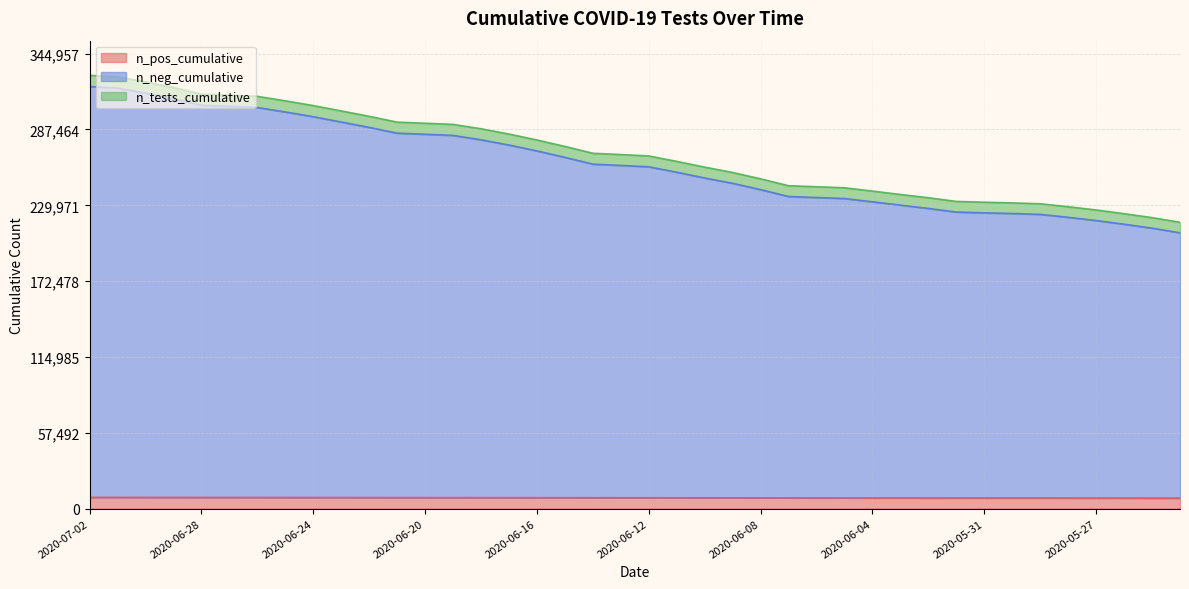

Reading right to left, what are all the values shown in this chart?

n_pos_cumulative: 2020-05-24=7955	2020-05-25=7973	2020-05-26=7985	2020-05-27=8003	2020-05-28=8020	2020-05-29=8036	2020-05-30=8036	2020-05-31=8042	2020-06-01=8049	2020-06-02=8081	2020-06-03=8094	2020-06-04=8111	2020-06-05=8141	2020-06-06=8150	2020-06-07=8159	2020-06-08=8178	2020-06-09=8190	2020-06-10=8205	2020-06-11=8216	2020-06-12=8230	2020-06-13=8237	2020-06-14=8244	2020-06-15=8262	2020-06-16=8299	2020-06-17=8314	2020-06-18=8327	2020-06-19=8345	2020-06-20=8353	2020-06-21=8357	2020-06-22=8382	2020-06-23=8395	2020-06-24=8416	2020-06-25=8433	2020-06-26=8454	2020-06-27=8463	2020-06-28=8464	2020-06-29=8490	2020-06-30=8500	2020-07-01=8508	2020-07-02=8509
n_neg_cumulative: 2020-05-24=209117	2020-05-25=212656	2020-05-26=215638	2020-05-27=218433	2020-05-28=220874	2020-05-29=223098	2020-05-30=223767	2020-05-31=224270	2020-06-01=224866	2020-06-02=227623	2020-06-03=230097	2020-06-04=232623	2020-06-05=235112	2020-06-06=235900	2020-06-07=236655	2020-06-08=241862	2020-06-09=246656	2020-06-10=250701	2020-06-11=255056	2020-06-12=259167	2020-06-13=260218	2020-06-14=261183	2020-06-15=266355	2020-06-16=271213	2020-06-17=275668	2020-06-18=279667	2020-06-19=282966	2020-06-20=283837	2020-06-21=284682	2020-06-22=289072	2020-06-23=293127	2020-06-24=297161	2020-06-25=300753	2020-06-26=304139	2020-06-27=305024	2020-06-28=305814	2020-06-29=310794	2020-06-30=315060	2020-07-01=318878	2020-07-02=320022
n_tests_cumulative: 2020-05-24=217072	2020-05-25=220629	2020-05-26=223623	2020-05-27=226436	2020-05-28=228894	2020-05-29=231134	2020-05-30=231803	2020-05-31=232312	2020-06-01=232915	2020-06-02=235704	2020-06-03=238191	2020-06-04=240734	2020-06-05=243253	2020-06-06=244050	2020-06-07=244814	2020-06-08=250040	2020-06-09=254846	2020-06-10=258906	2020-06-11=263272	2020-06-12=267397	2020-06-13=268455	2020-06-14=269427	2020-06-15=274617	2020-06-16=279512	2020-06-17=283982	2020-06-18=287994	2020-06-19=291311	2020-06-20=292190	2020-06-21=293039	2020-06-22=297454	2020-06-23=301522	2020-06-24=305577	2020-06-25=309186	2020-06-26=312593	2020-06-27=313487	2020-06-28=314278	2020-06-29=319284	2020-06-30=323560	2020-07-01=327386	2020-07-02=328531